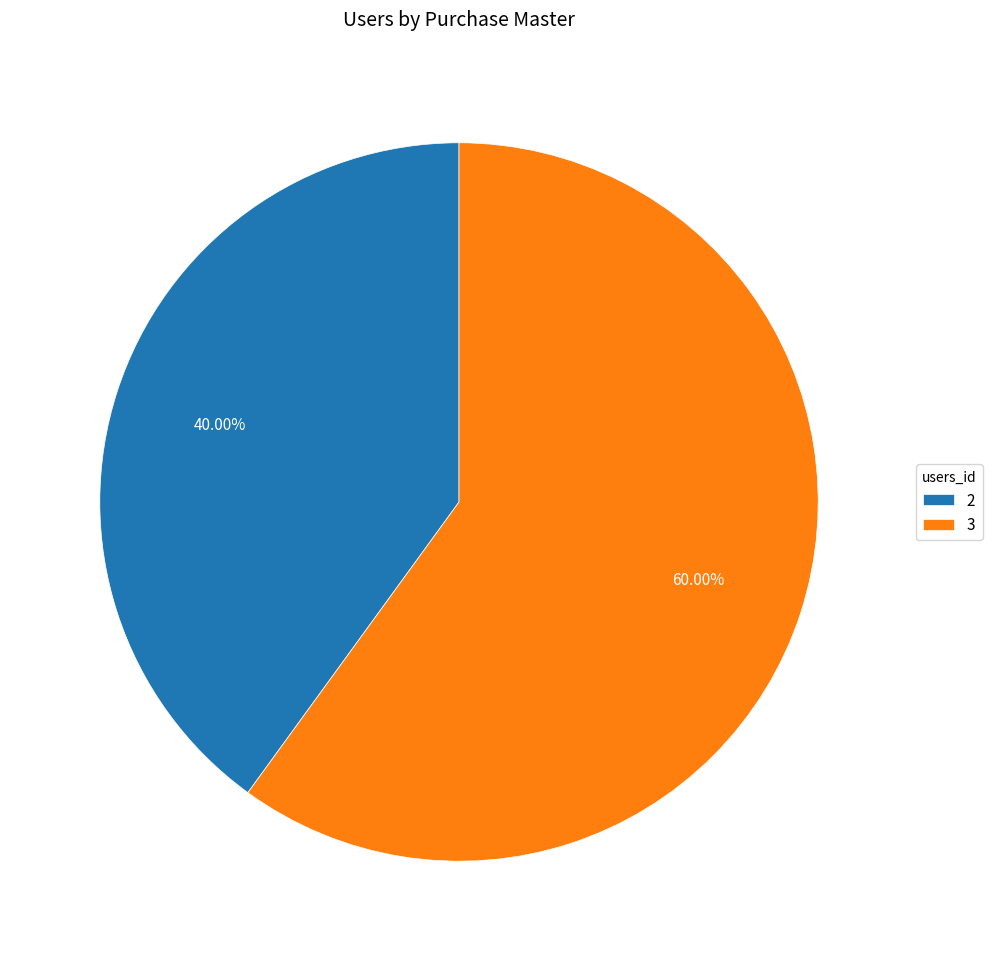

The 2 slice represents 48% of the pie. True or false?

False